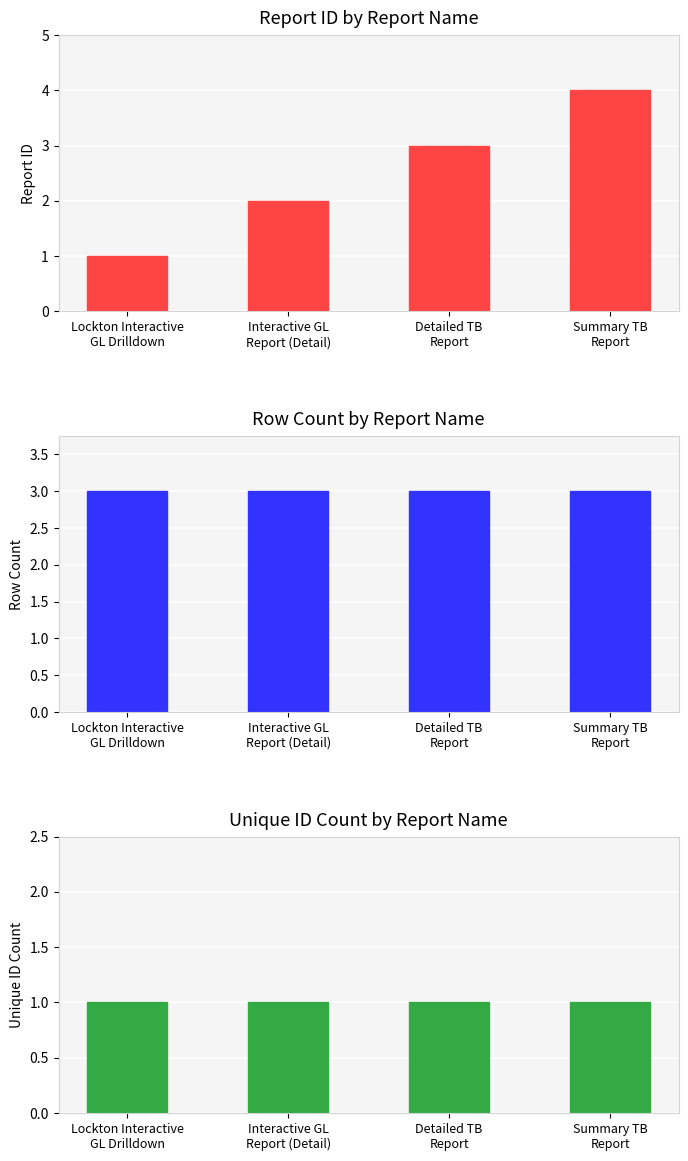

Reading left to right, list all the values displayed in this chart.

ID: 1	2	3	4
Row Count: 3	3	3	3
Unique ID Count: 1	1	1	1